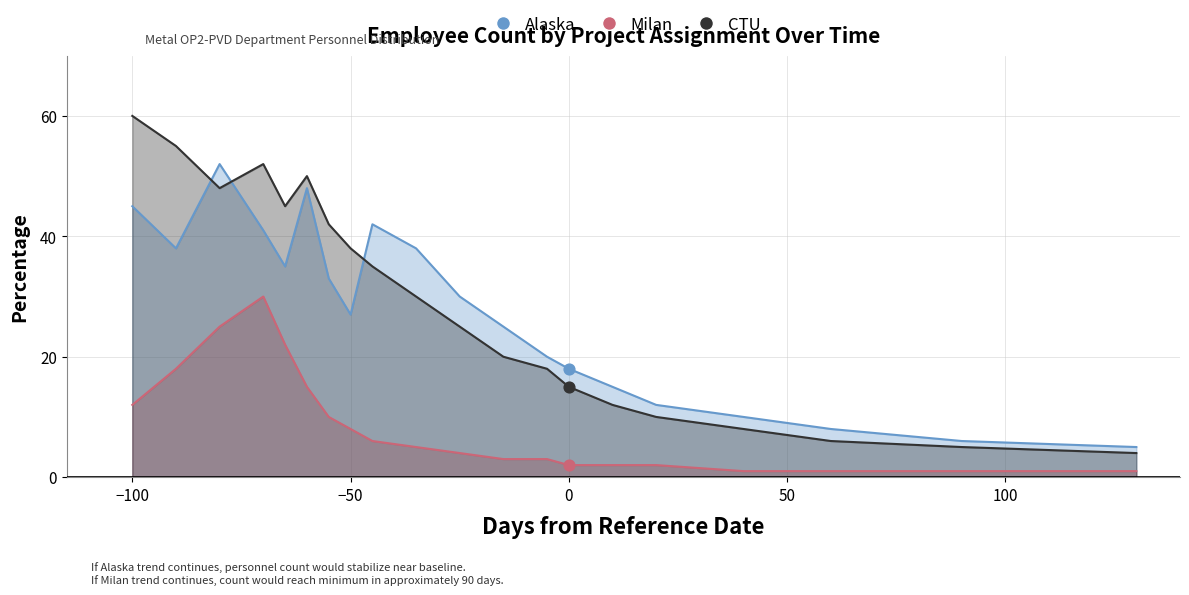

Which series has the largest total across all categories?

CTU